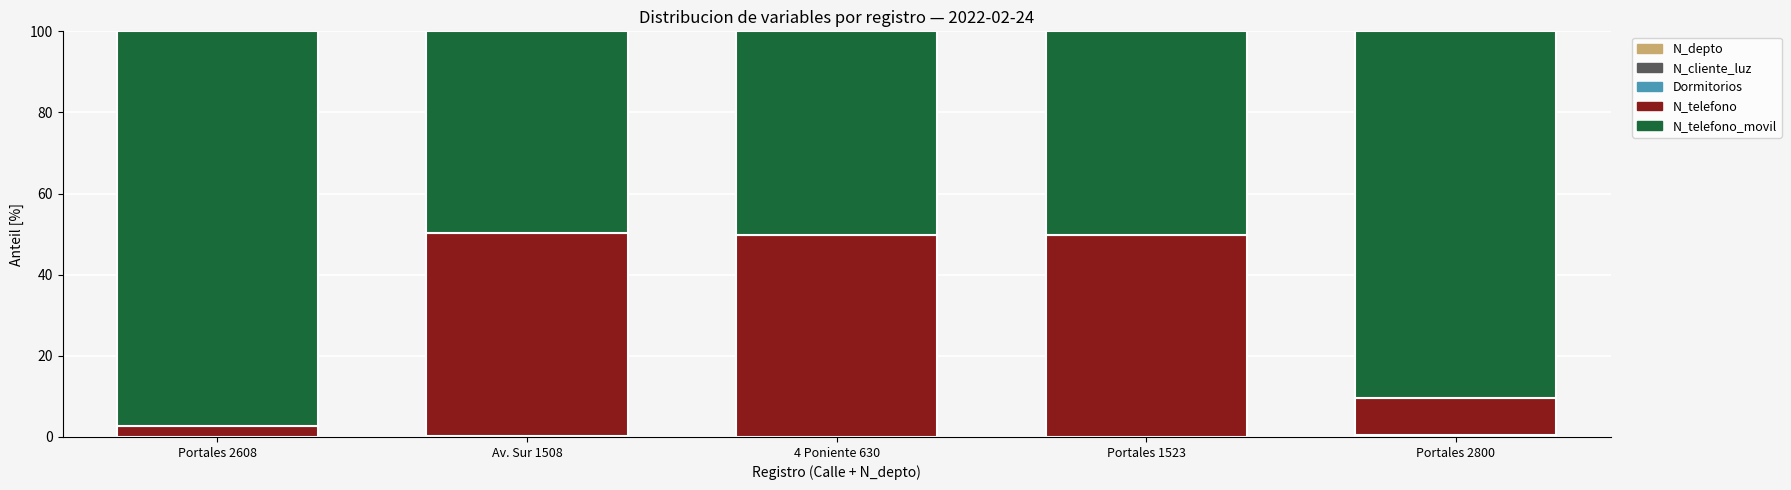

Does the chart contain stacked bars?

Yes